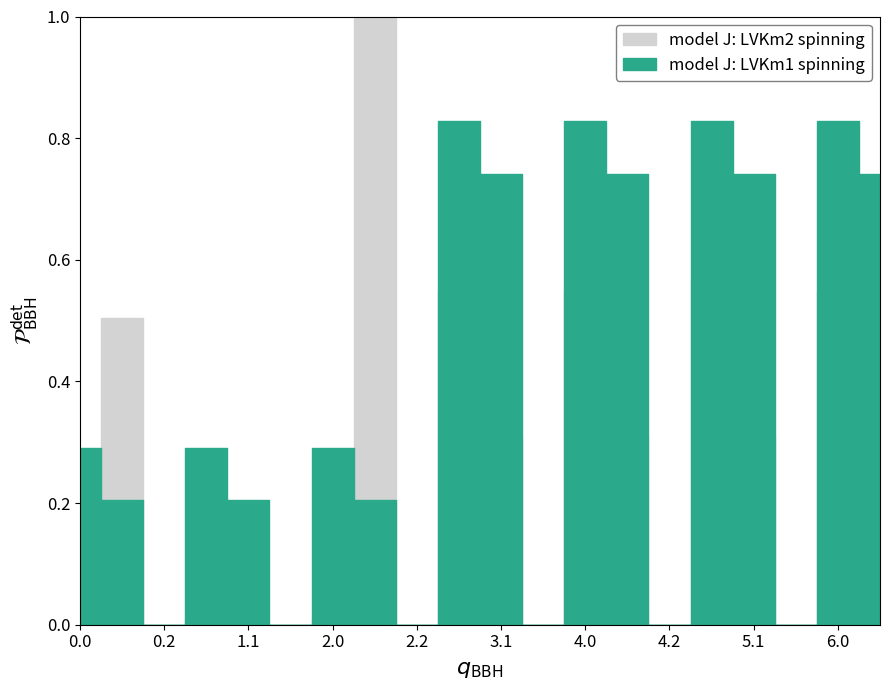

How many intersections are there between model J: LVKm1 spinning and model J: LVKm2 spinning?

2